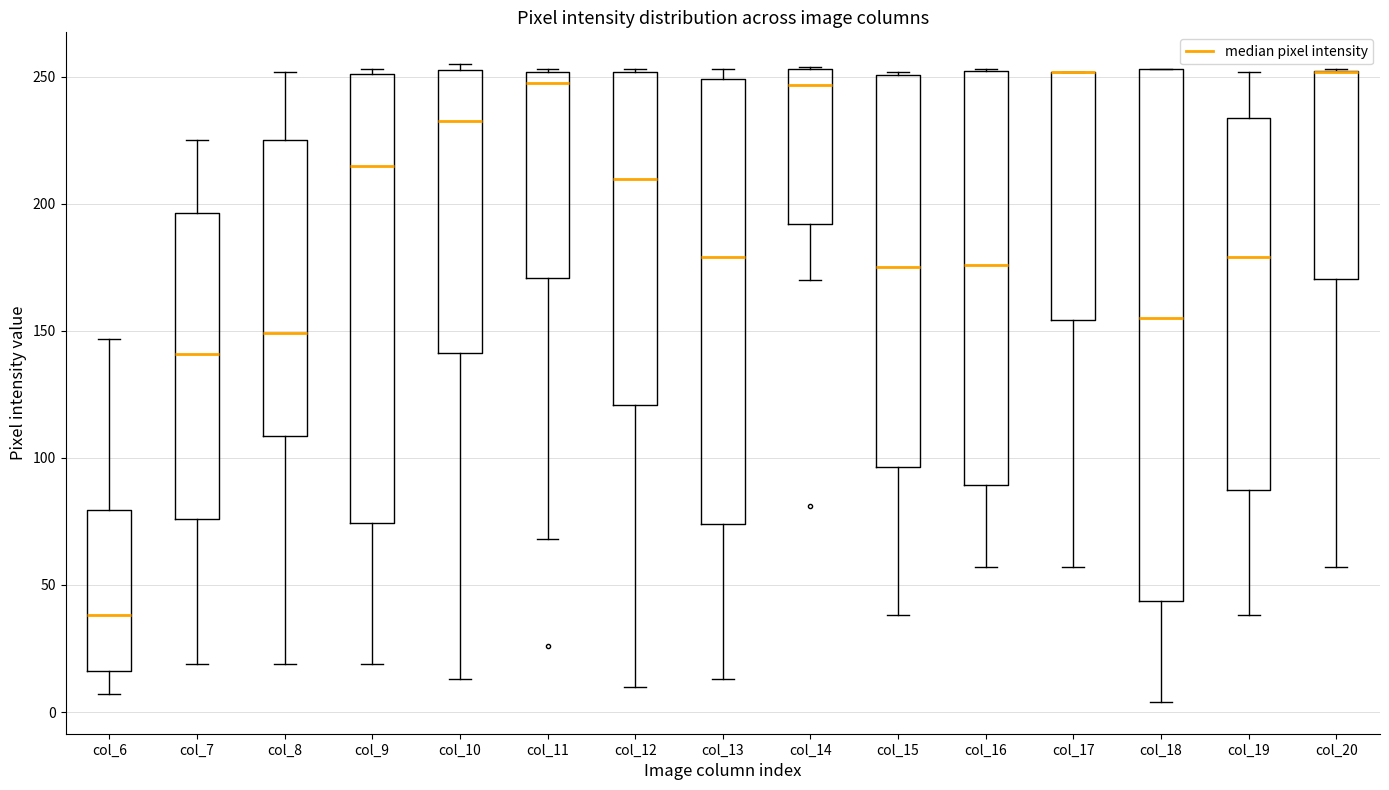

Where is the upper edge of the box for col_17 on the y-axis? The values are not printed on the chart, so give them approximately, as read against the axis.

250